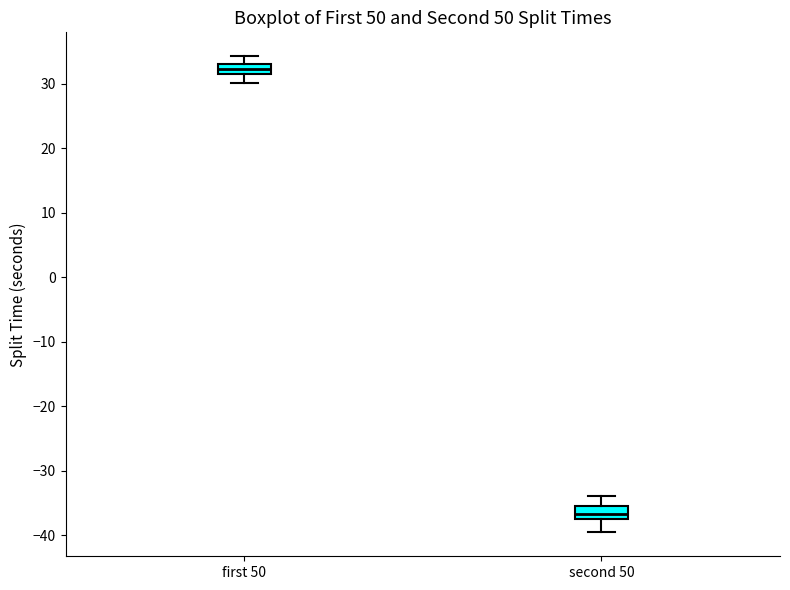

Which box's median line is the lowest?

second 50